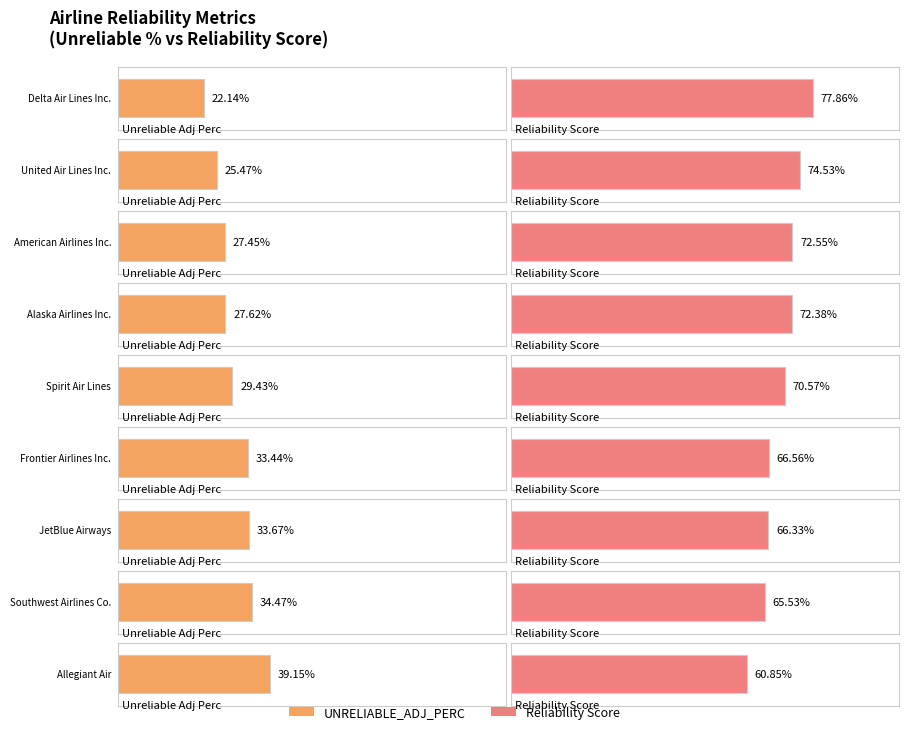

What is the sum of the UNRELIABLE_ADJ_PERC values at Spirit Air Lines and American Airlines Inc.?

0.6